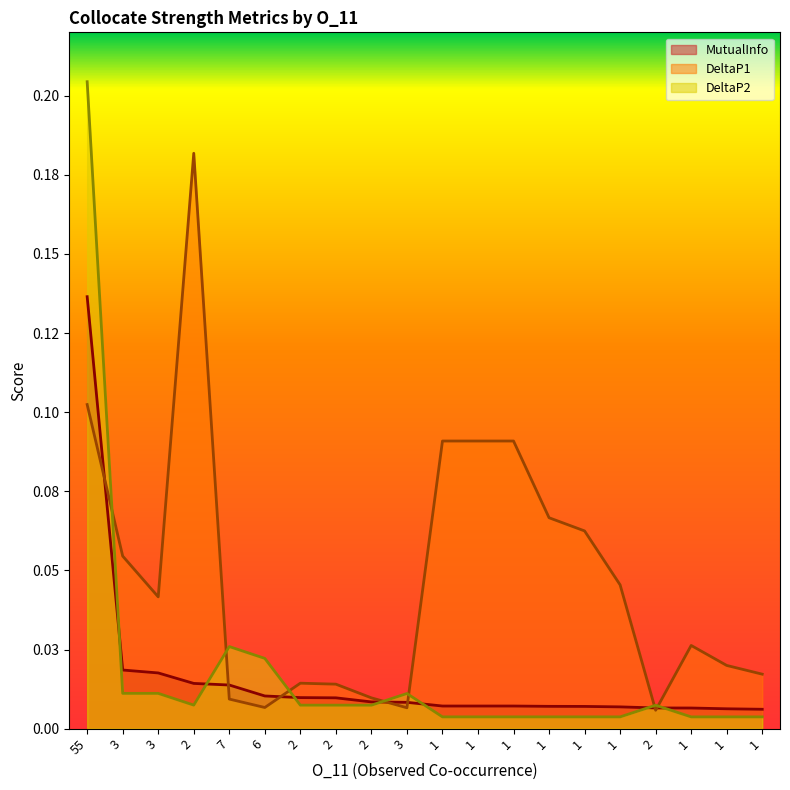

Reading left to right, extract all data points from this chart.

MutualInfo: 55=0.1	3=0.0	3=0.0	2=0.0	7=0.0	6=0.0	2=0.0	2=0.0	2=0.0	3=0.0	1=0.0	1=0.0	1=0.0	1=0.0	1=0.0	1=0.0	2=0.0	1=0.0	1=0.0	1=0.0
DeltaP1: 55=0.1	3=0.1	3=0.0	2=0.2	7=0.0	6=0.0	2=0.0	2=0.0	2=0.0	3=0.0	1=0.1	1=0.1	1=0.1	1=0.1	1=0.1	1=0.0	2=0.0	1=0.0	1=0.0	1=0.0
DeltaP2: 55=0.2	3=0.0	3=0.0	2=0.0	7=0.0	6=0.0	2=0.0	2=0.0	2=0.0	3=0.0	1=0.0	1=0.0	1=0.0	1=0.0	1=0.0	1=0.0	2=0.0	1=0.0	1=0.0	1=0.0